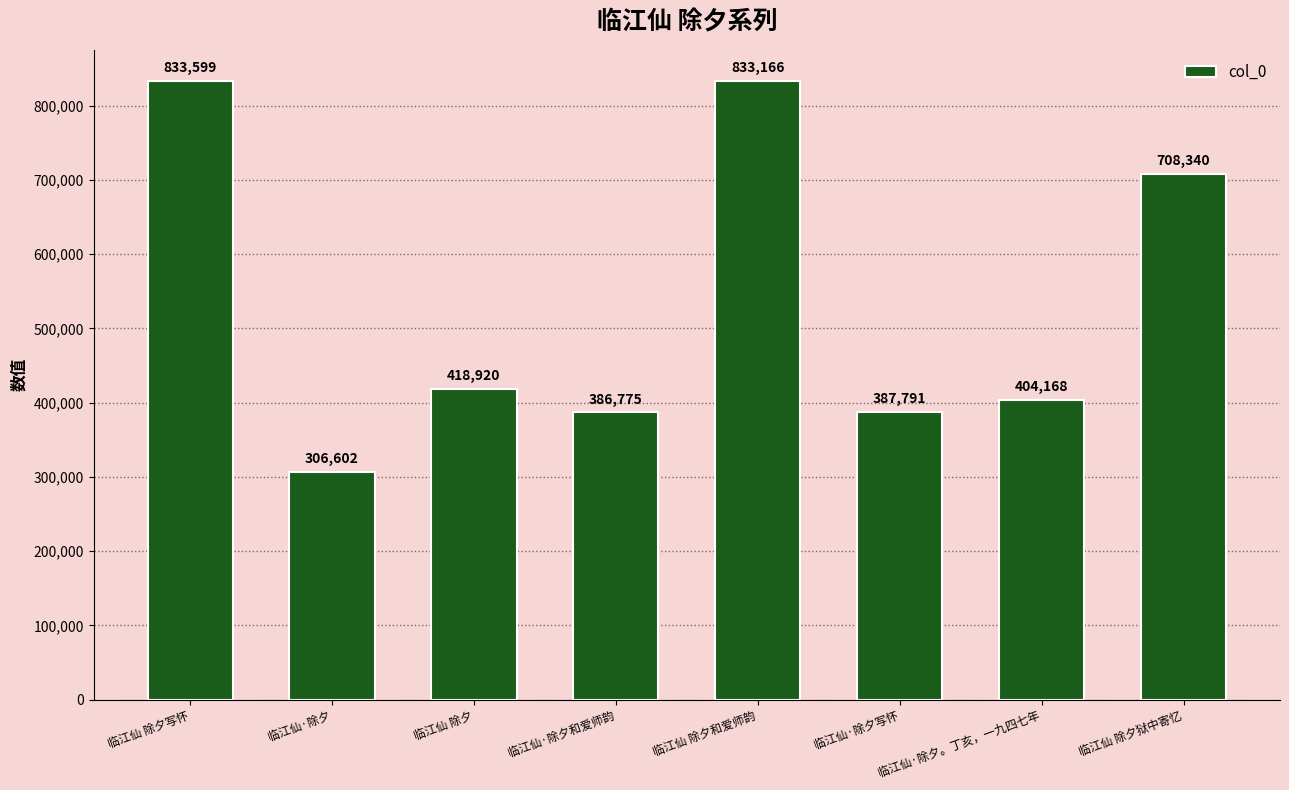

What is the difference between the maximum and minimum values?

526997